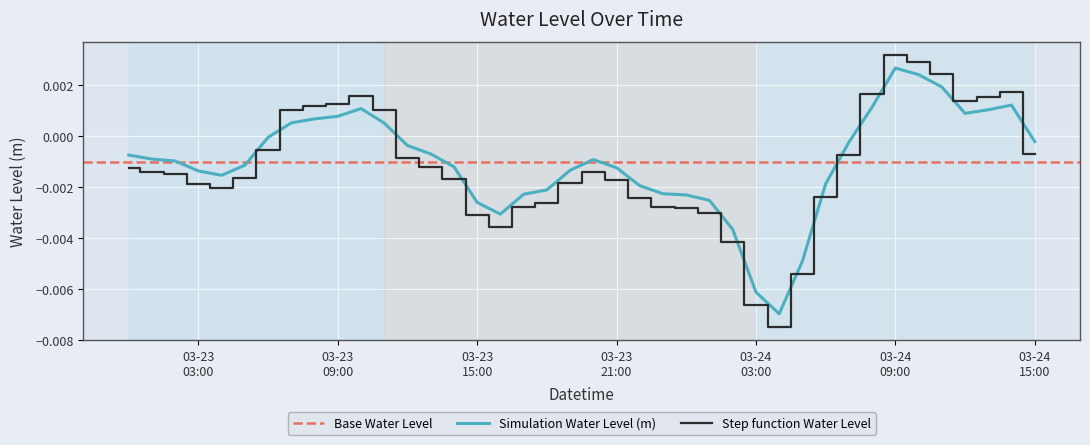

Where is the first local minimum?

2024-03-23 04:00:00